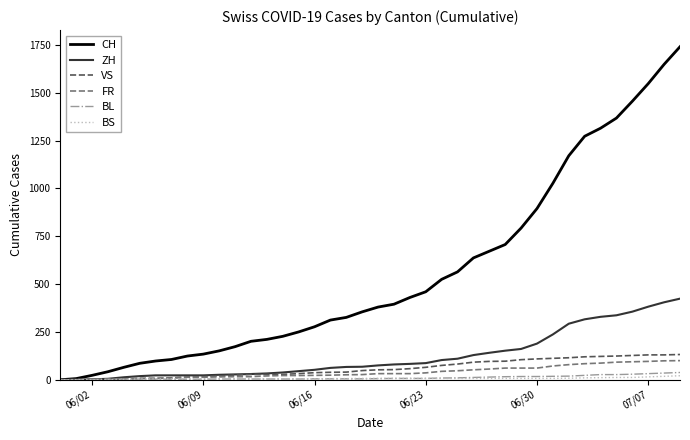

Which series has the largest range (max minus min)?

CH